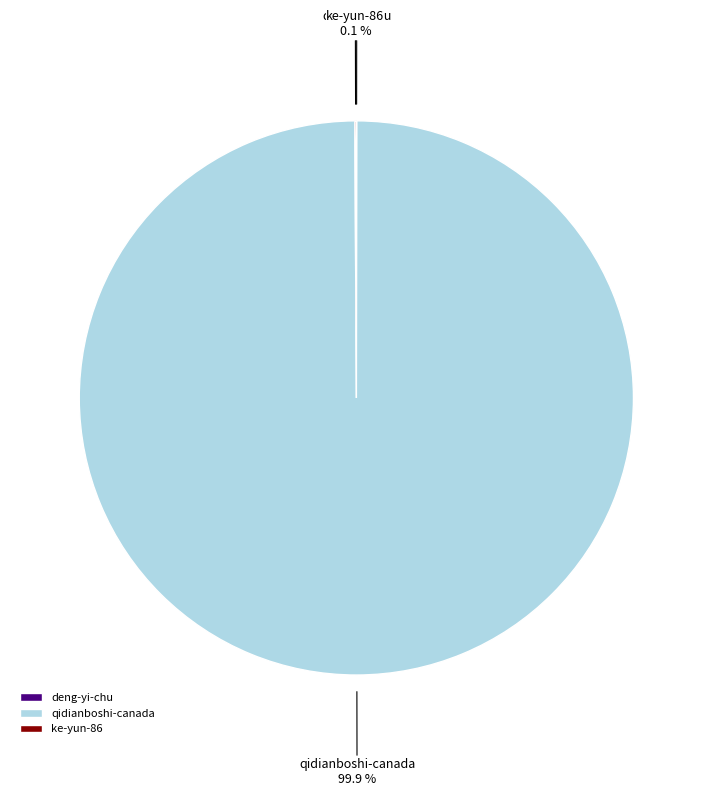

What percentage is NOT represented by qidianboshi-canada?

0.1%